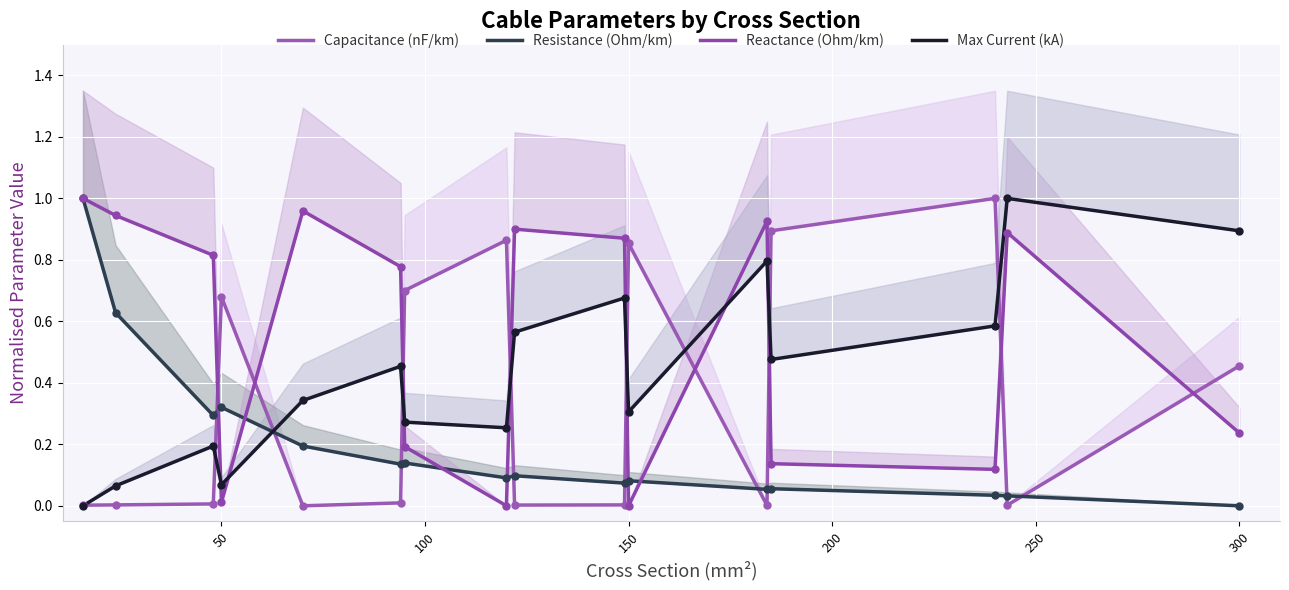

Is the value of Max Current (kA) at 250 greater than the value of Resistance (Ohm/km) at 350?

Yes